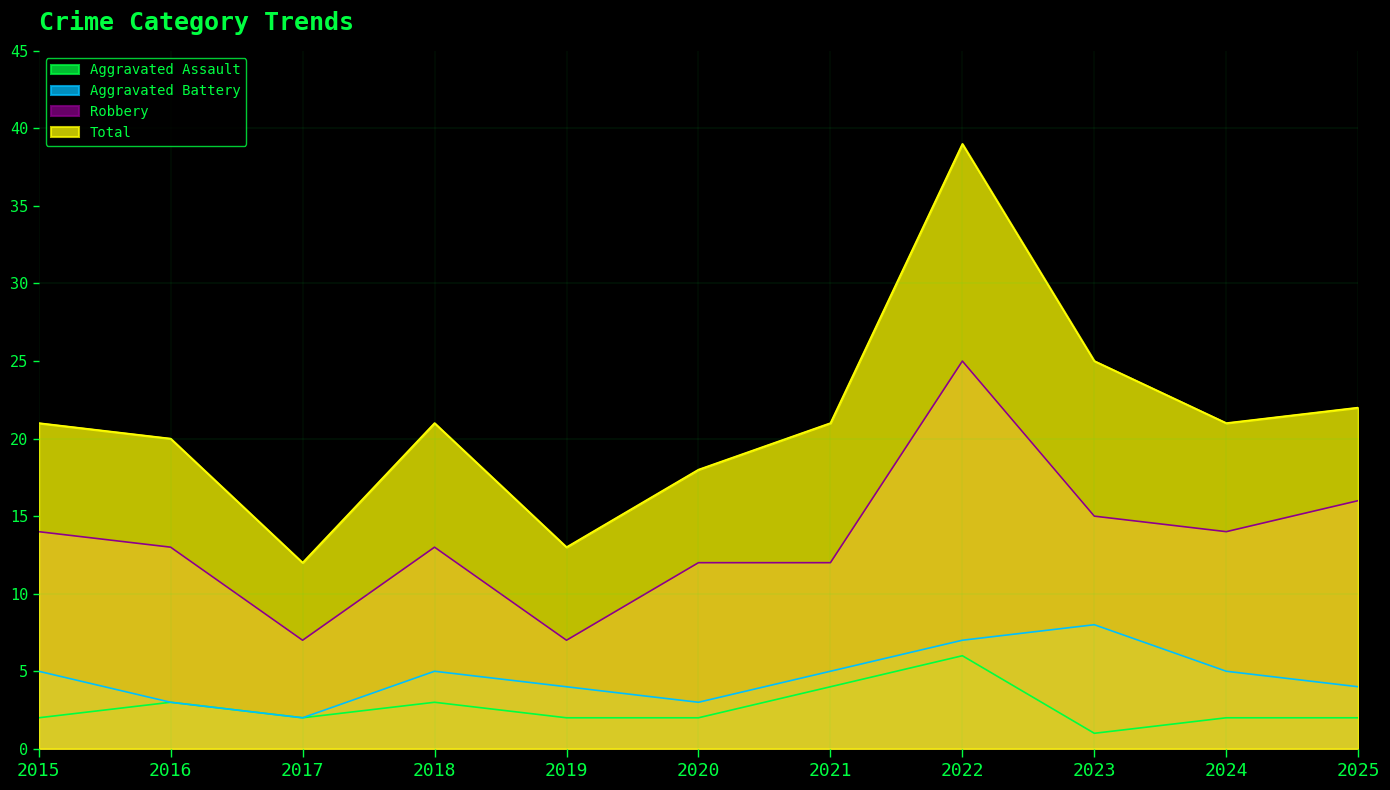

Count the Aggravated Battery values in the range 3 to 5.

8